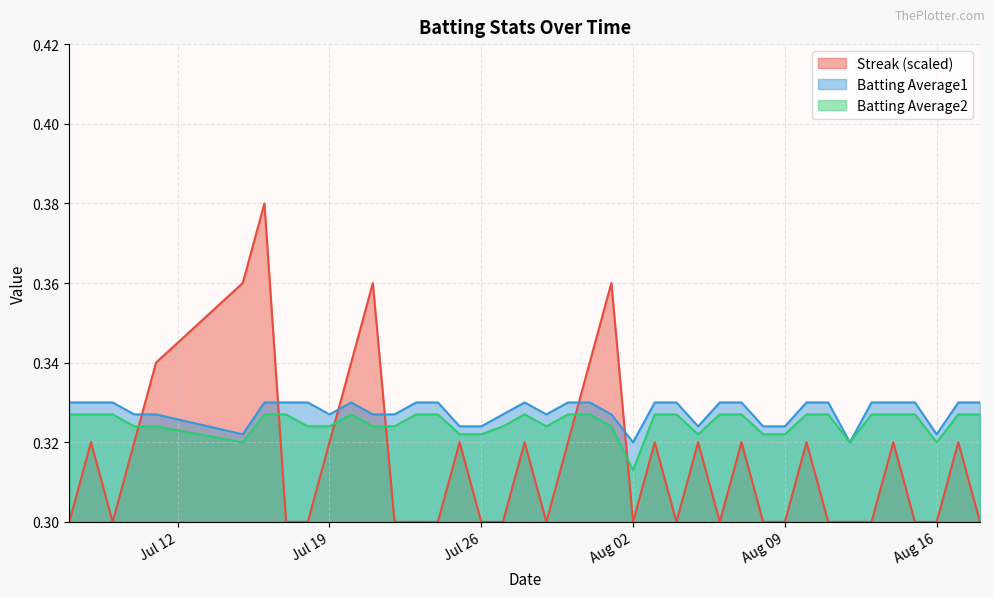

True or false: Streak has more than 1 interior local peaks.

True